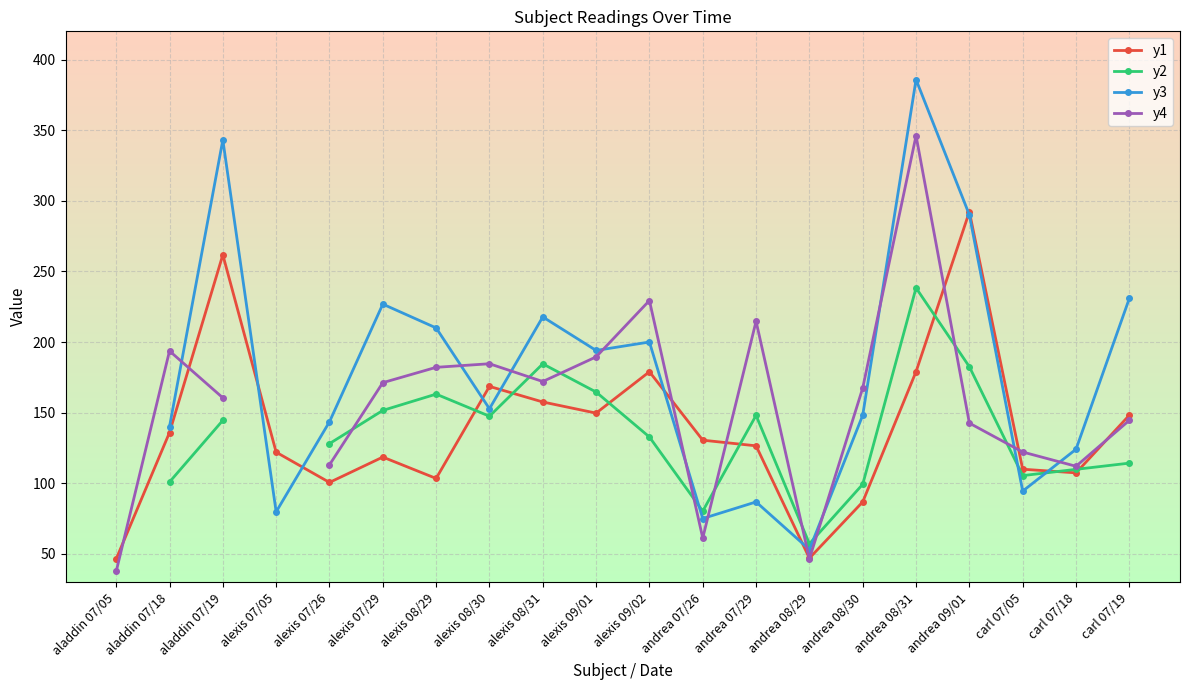

Is it true that y3 equals 152.8 at alexis 08/30?

True